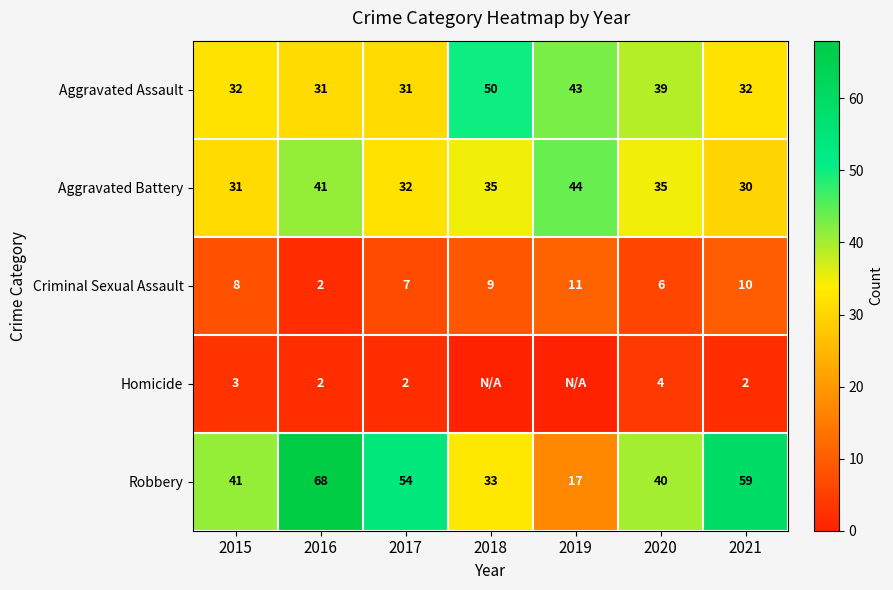

Which category has the lowest value across all series?

2018